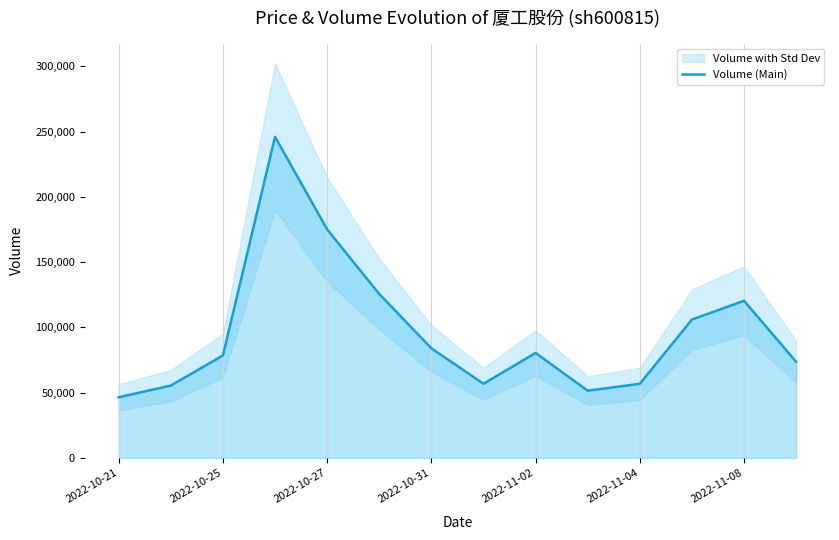

What is the lowest value of the Volume (Main) series?

46432